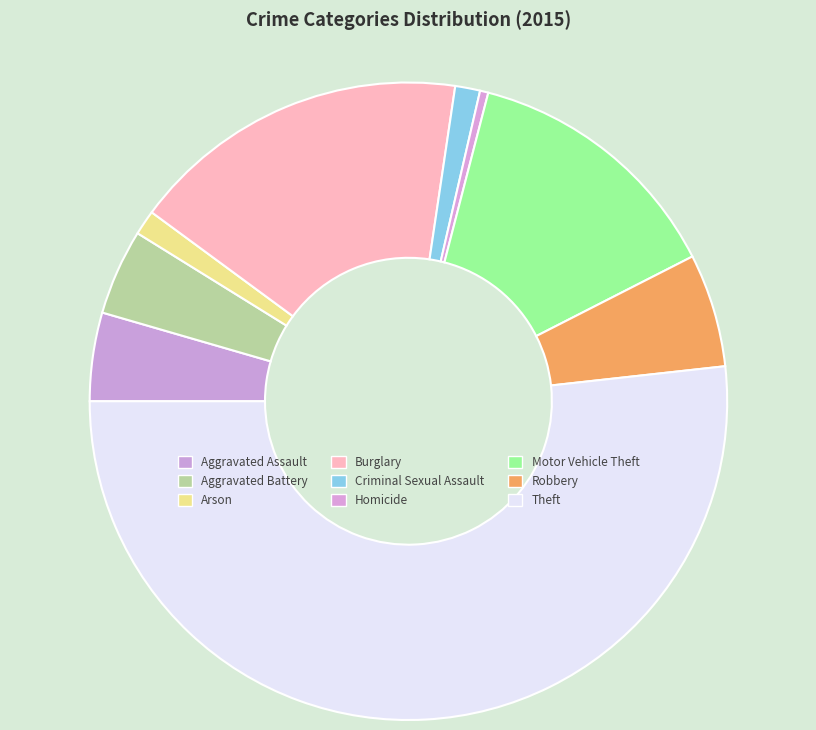

Combined, what portion of the pie is Motor Vehicle Theft and Robbery?

19.2%